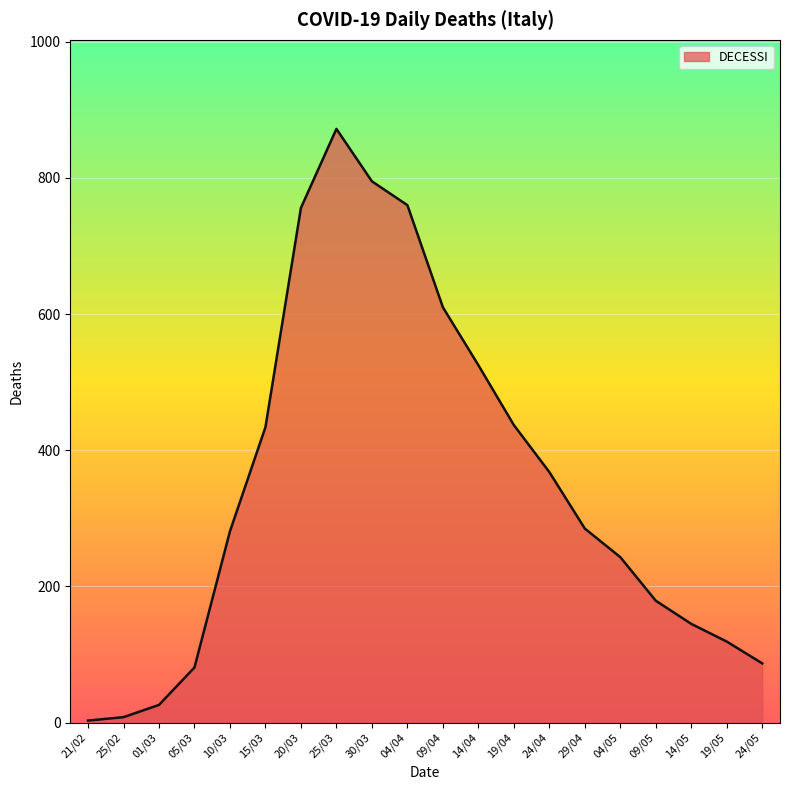

Where is the first local maximum?

25/03